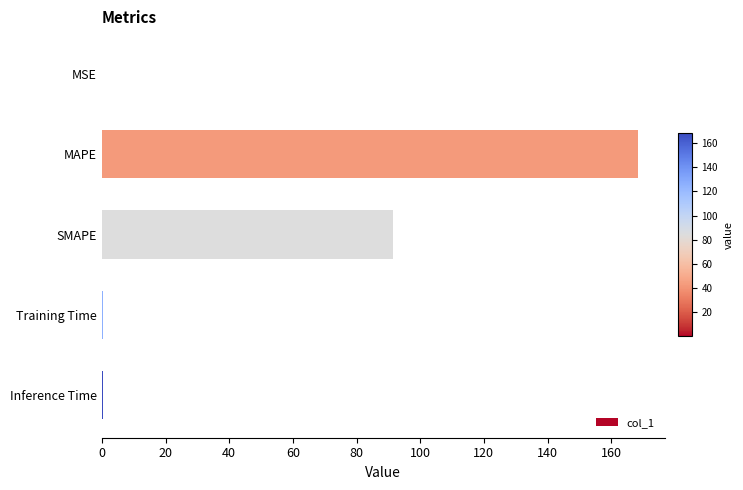

True or false: the data shows 90.0 at MAPE.

False